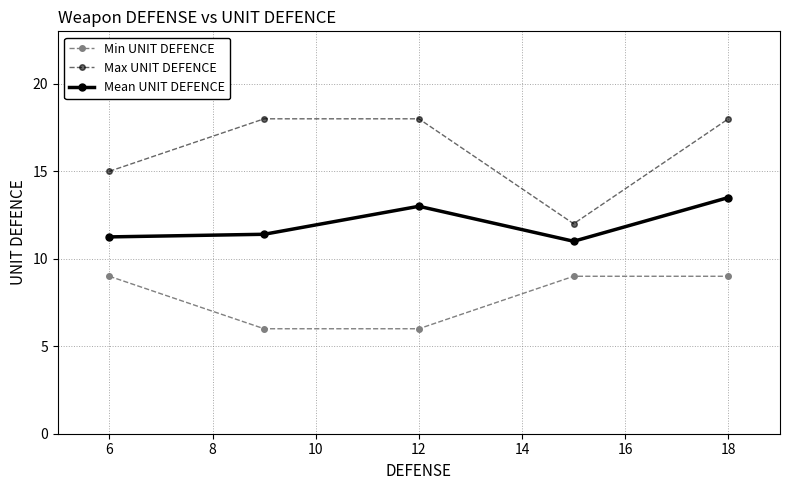

At how many categories does at least one series exceed 9?

5